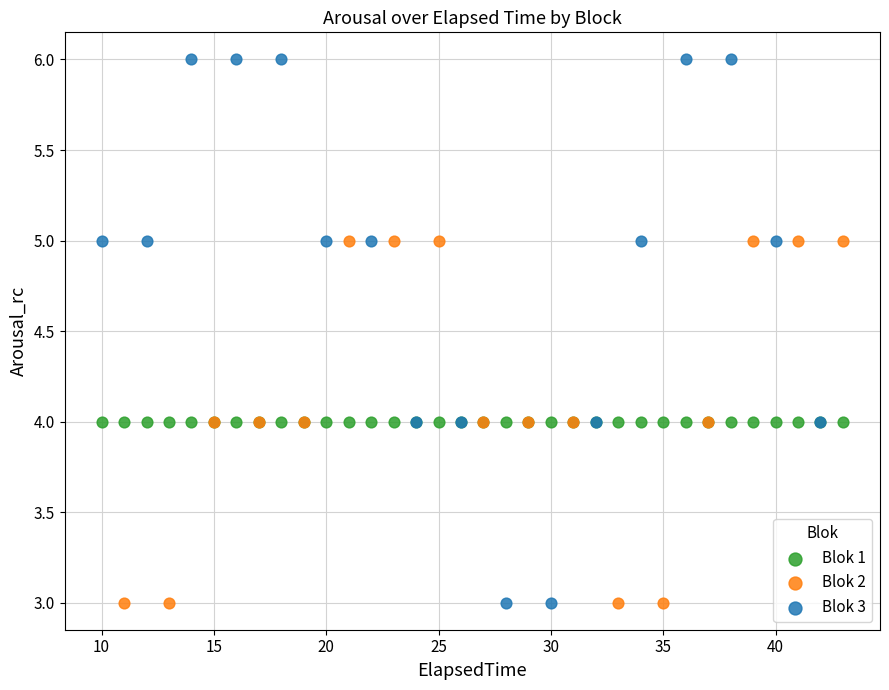

Which series reaches the maximum Y coordinate?

Blok 3